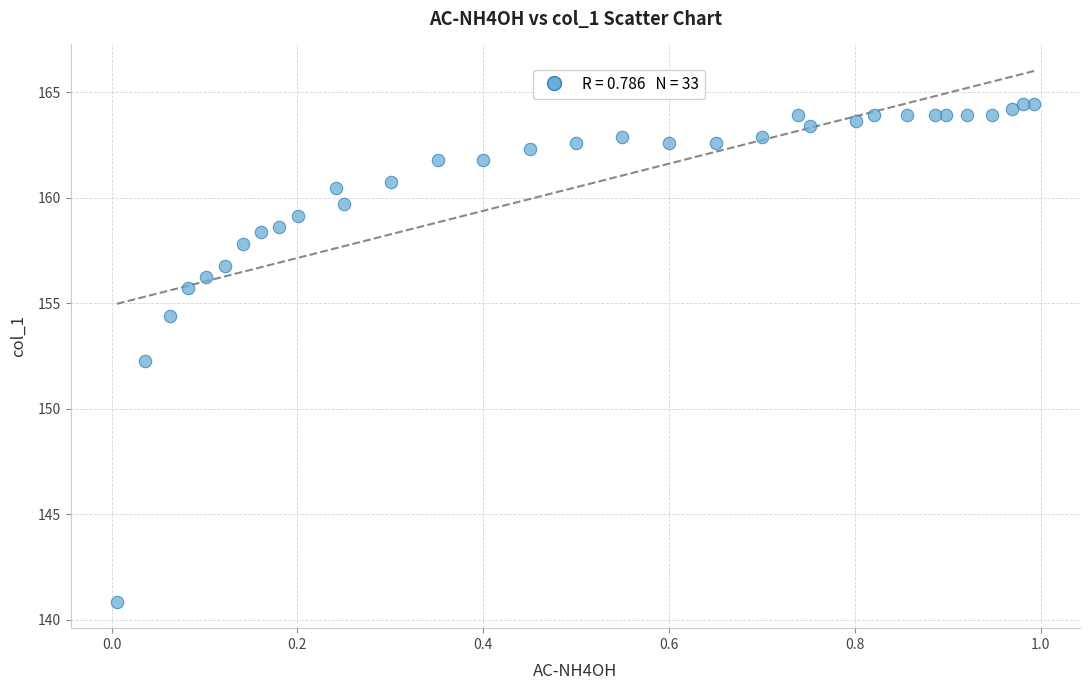

What is the range of Y values (max minus min)?

23.6